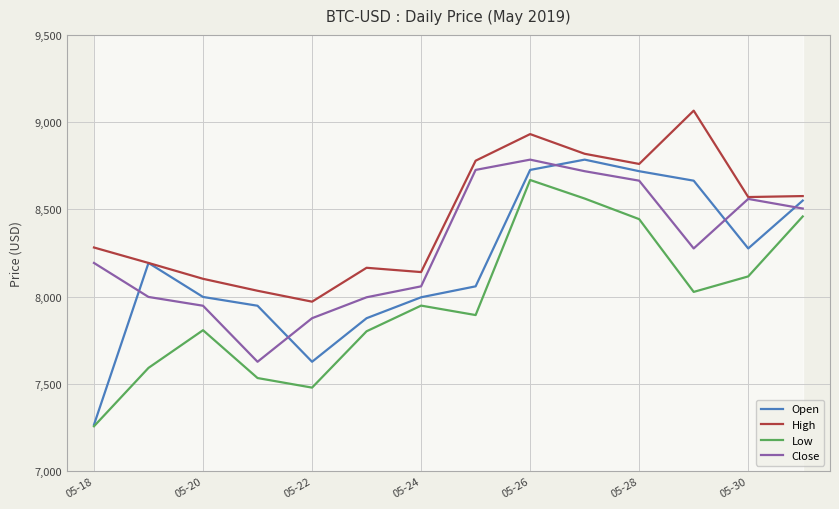

True or false: Close has a value of 4933.0 at 05-26.

False